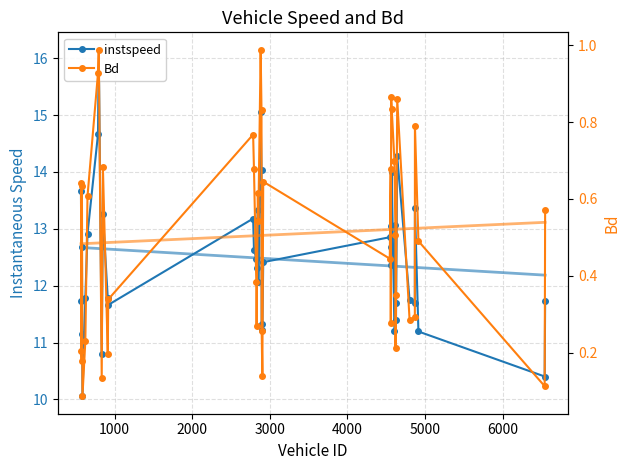

True or false: Bd and instspeed cross at least once.

False